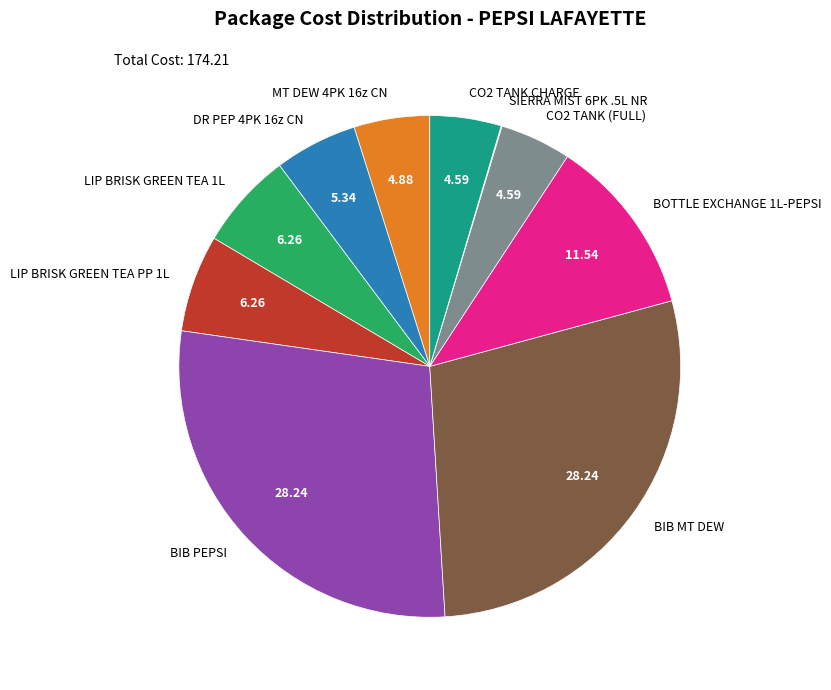

Between BOTTLE EXCHANGE 1L-PEPSI and BIB MT DEW, which is larger?

BIB MT DEW